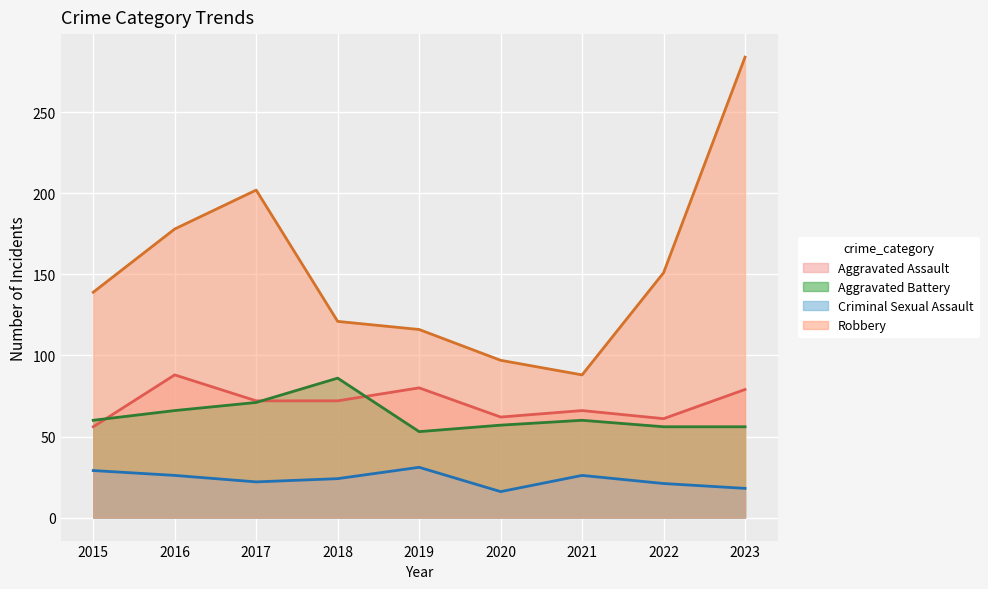

Is the value of Robbery at 2021 greater than the value of Aggravated Assault at 2018?

Yes